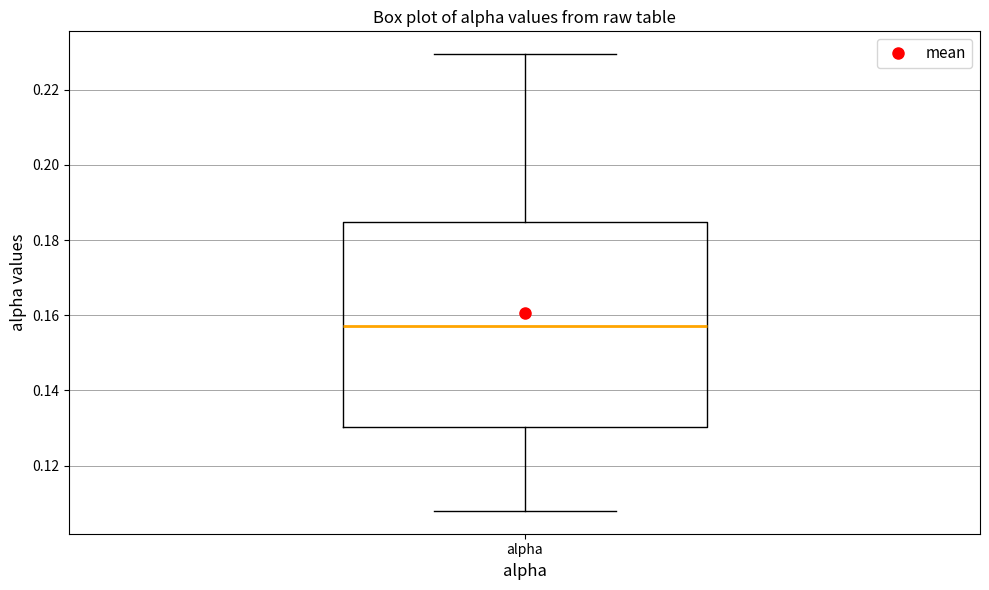

Read this box plot against the y-axis: the position of the median line, the range covered by the box, and the ends of both whiskers. The values are not printed on the chart, so give them approximately, as read against the axis.

median 0.158, box 0.130 to 0.184, whiskers 0.108 to 0.230